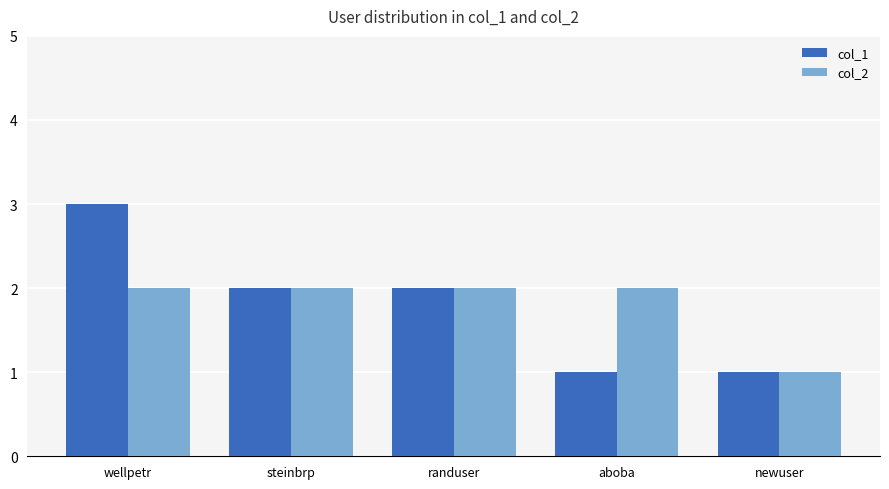

Reading left to right, transcribe all the data shown in this chart.

col_1: wellpetr=3	steinbrp=2	randuser=2	aboba=1	newuser=1
col_2: wellpetr=2	steinbrp=2	randuser=2	aboba=2	newuser=1